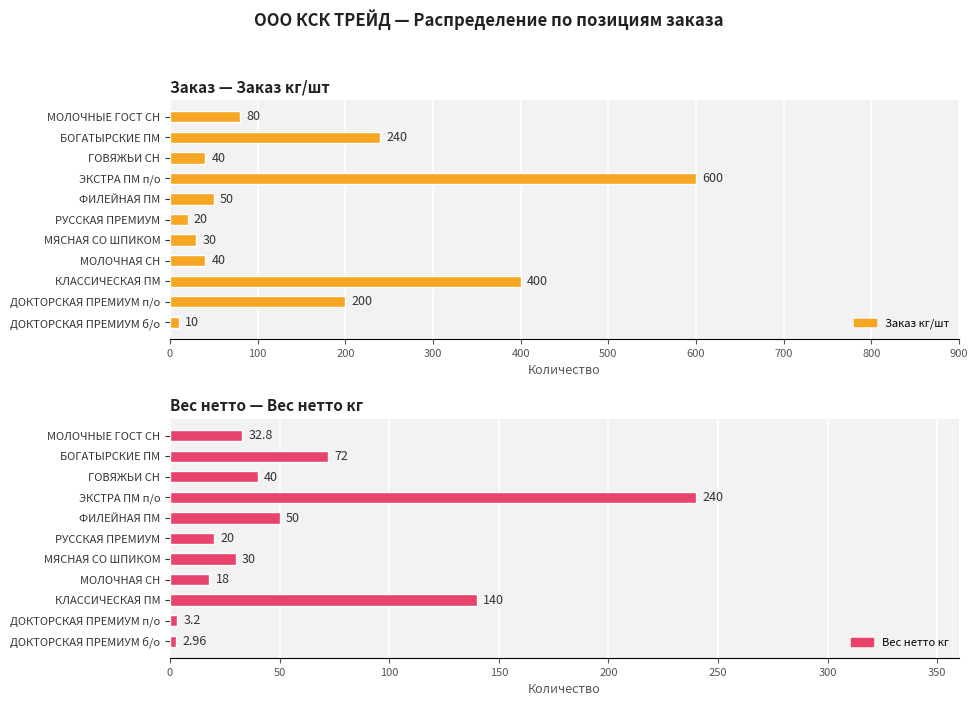

What are all the series names shown in the legend?

Заказ кг/шт, Вес нетто кг